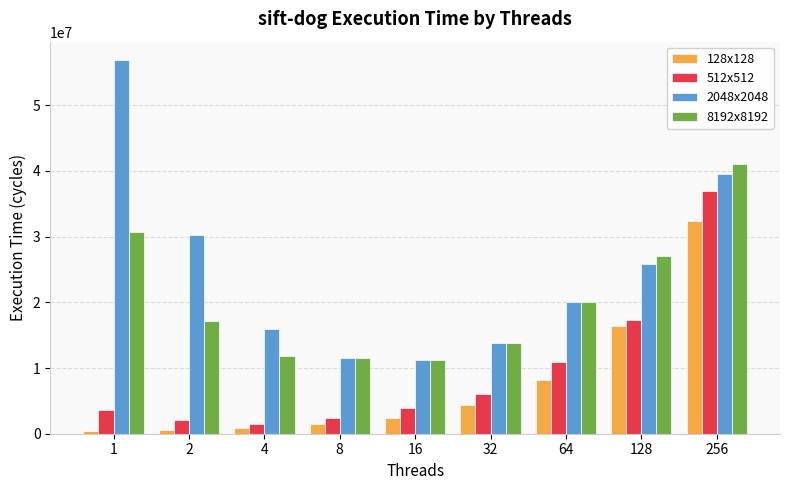

Which series has the widest spread of values?

2048x2048